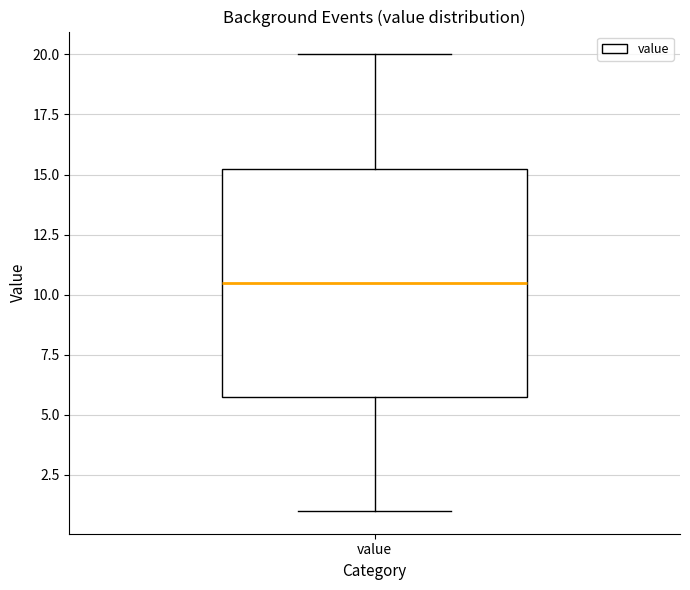

Where does the lower whisker of the box for value end on the y-axis? The values are not printed on the chart, so give them approximately, as read against the axis.

1.0